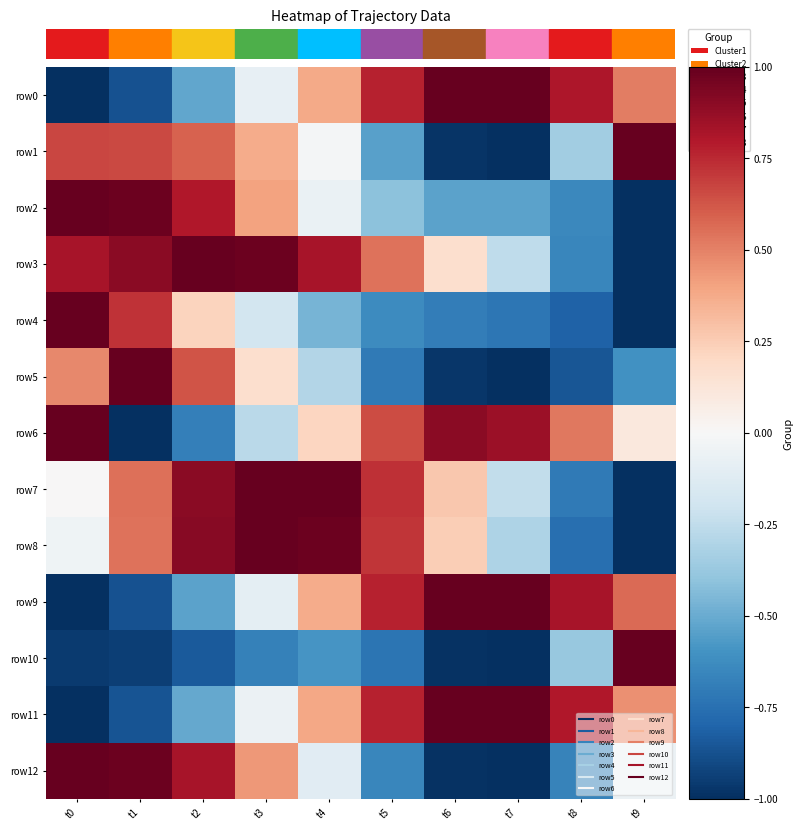

Which series has the largest range (max minus min)?

row0